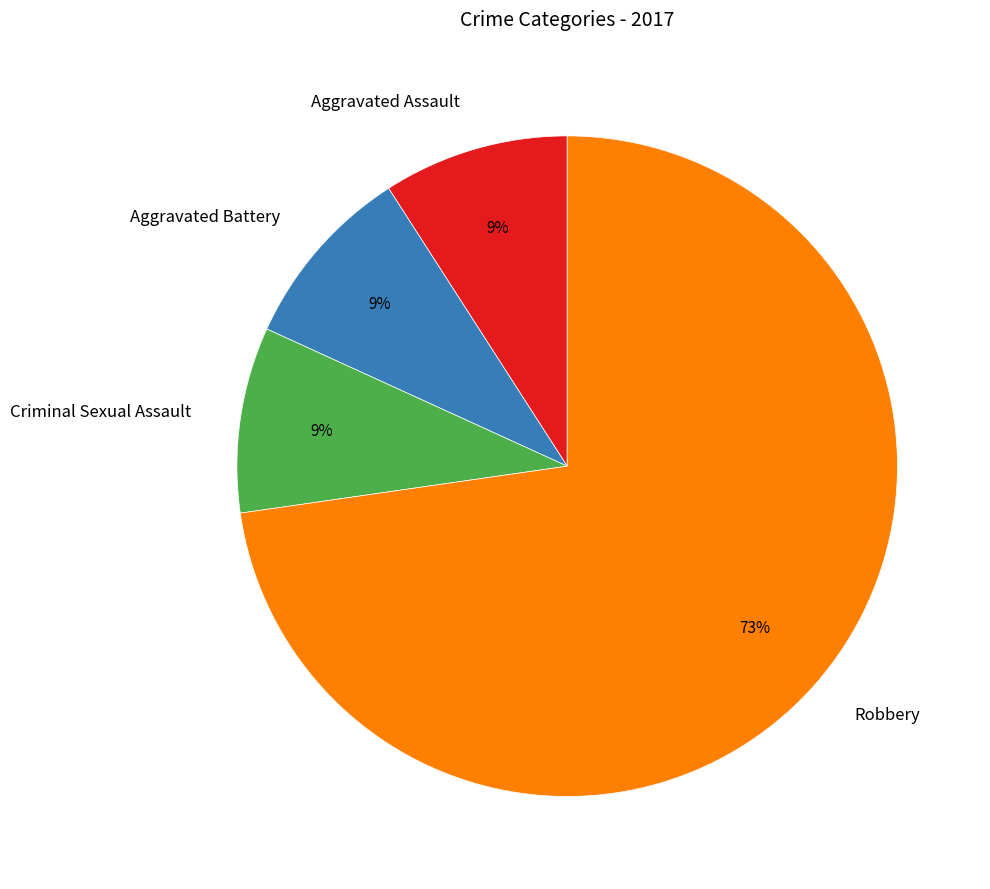

What is the largest slice in the pie chart?

Robbery